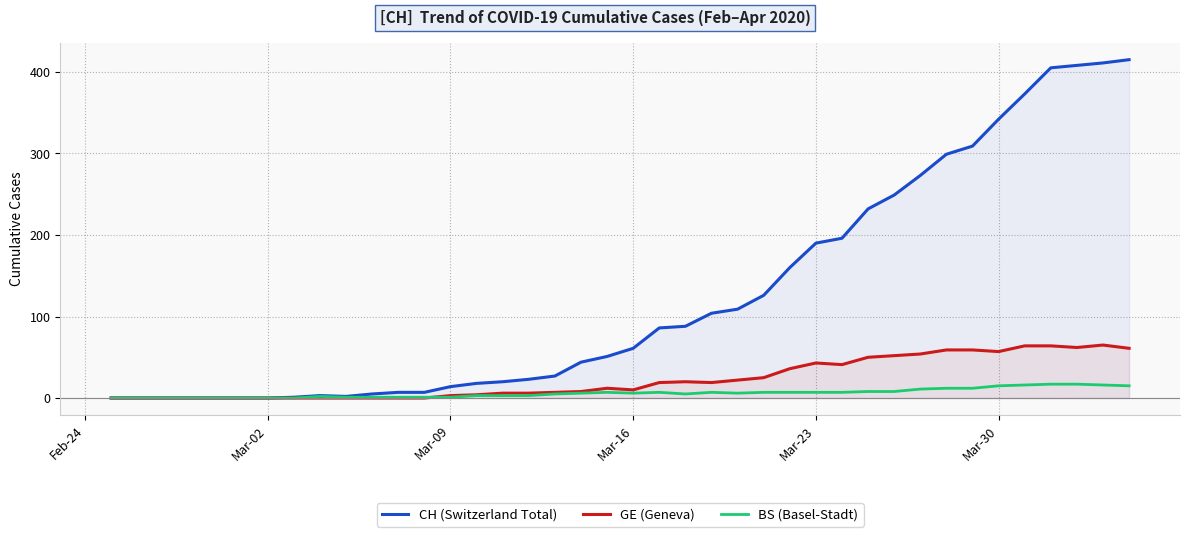

List the series in order of their peak value, lowest first.

BS (Basel-Stadt), GE (Geneva), CH (Switzerland Total)